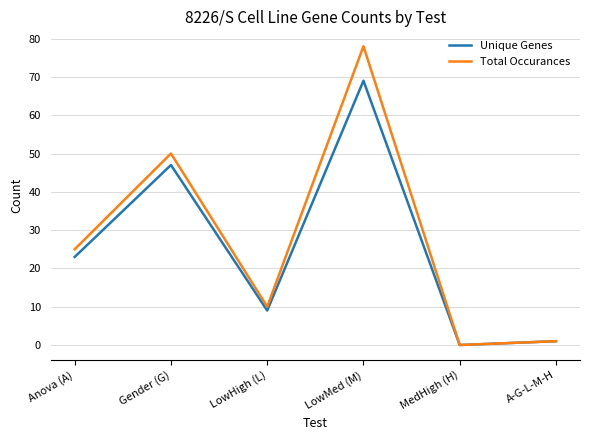

The Unique Genes series shows 23 at Anova (A). True or false?

True